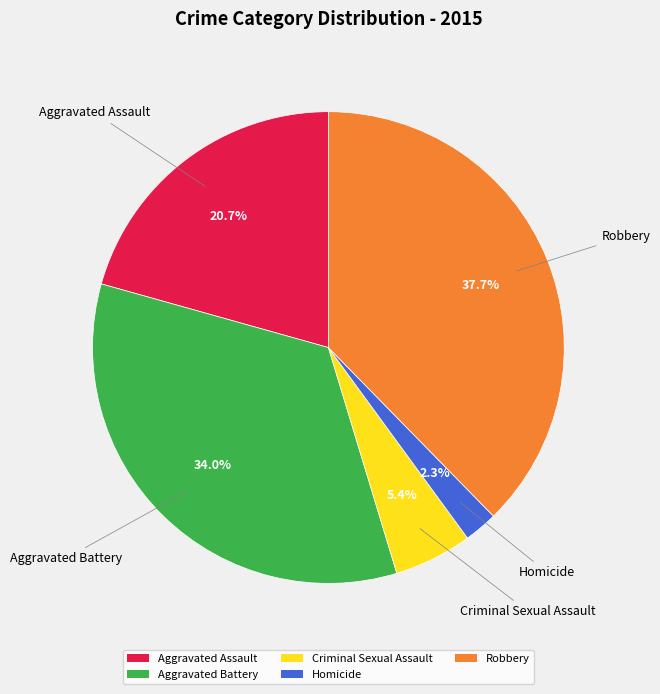

Combined, do Aggravated Assault and Criminal Sexual Assault account for over 50%?

No